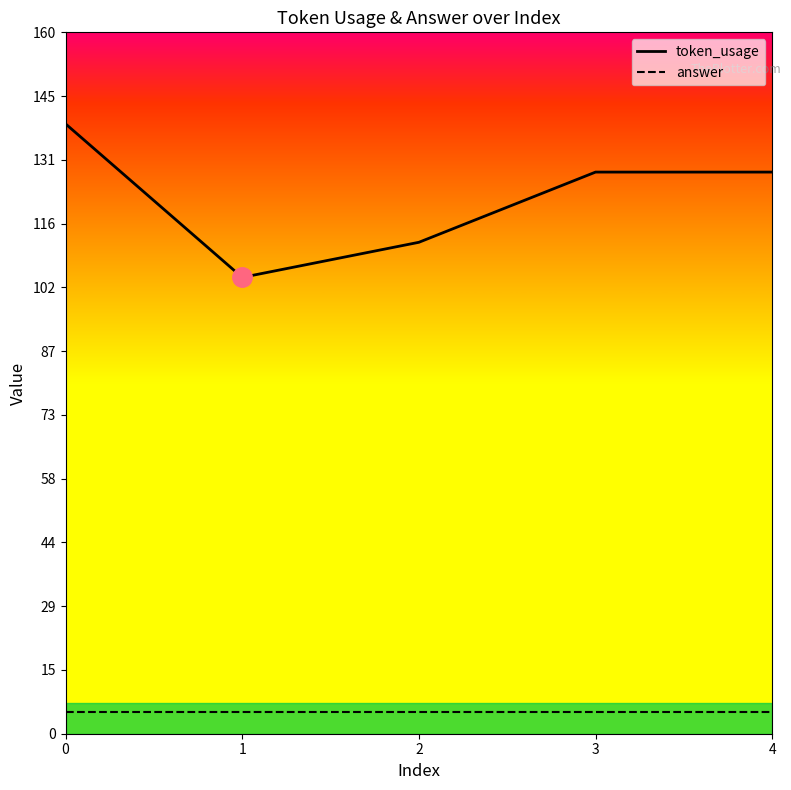

Count the token_usage values in the range 112 to 128.

3